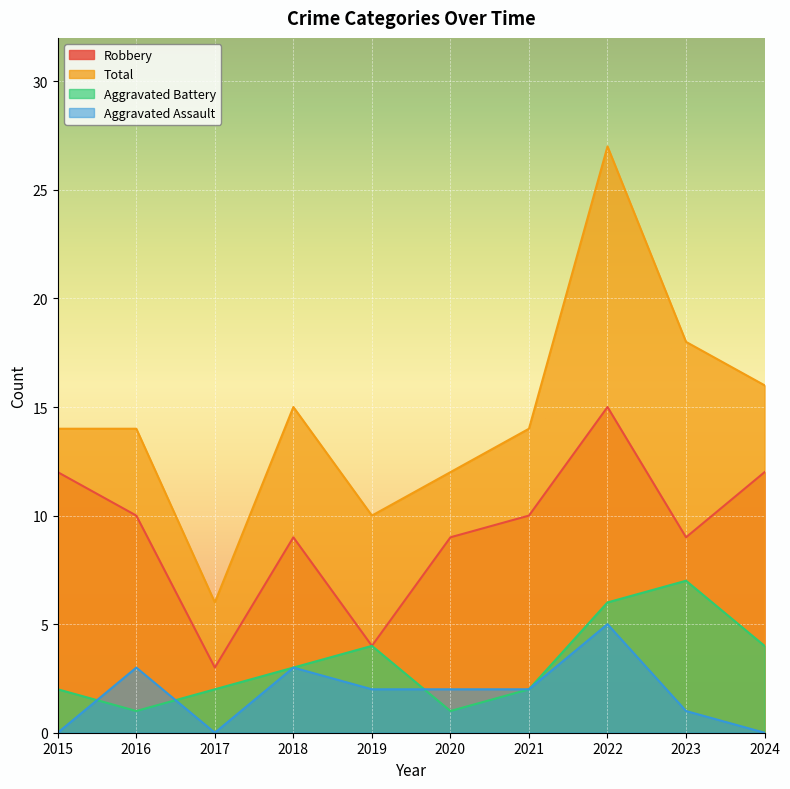

The value of Total at 2021 is 14. True or false?

True